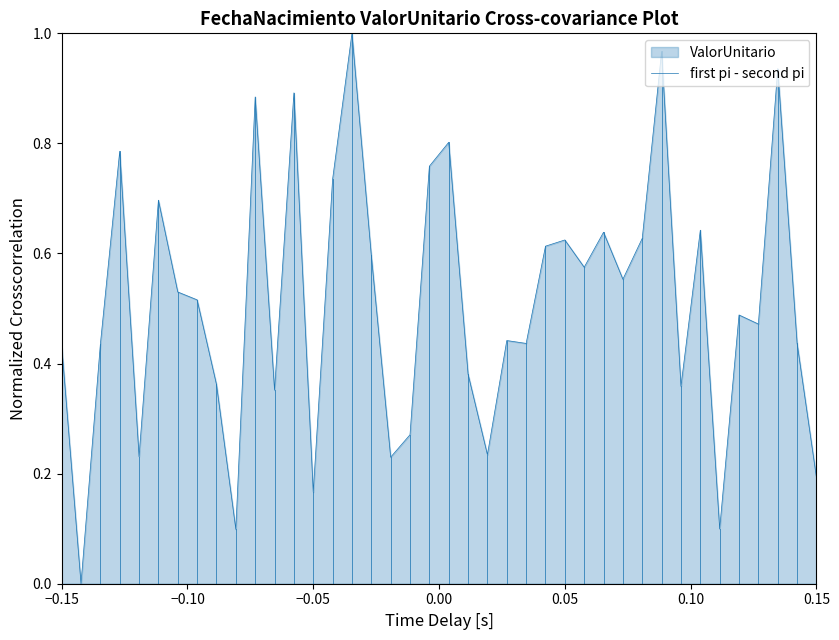

True or false: the data has more than 1 interior local peaks.

True